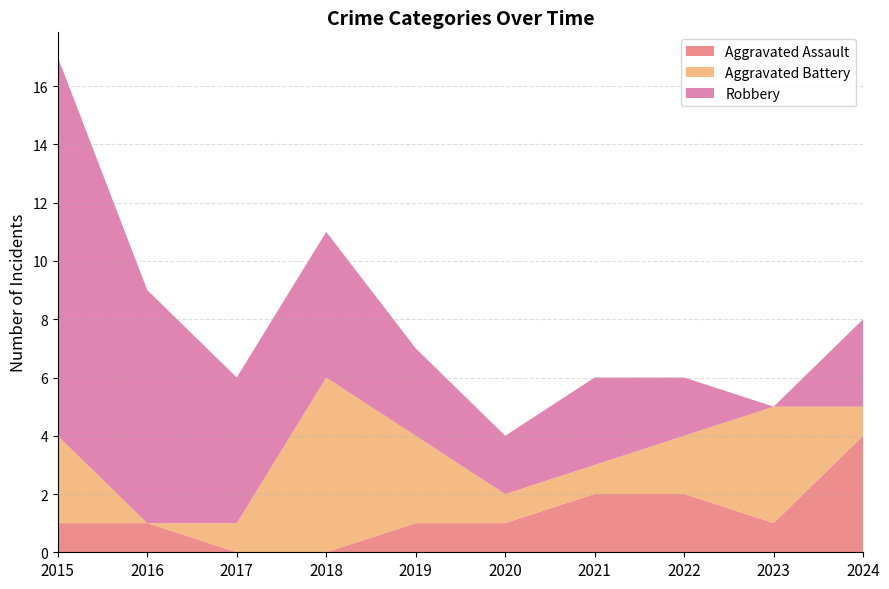

Reading right to left, what are all the values shown in this chart?

Aggravated Assault: 4	1	2	2	1	1	0	0	1	1
Aggravated Battery: 1	4	2	1	1	3	6	1	0	3
Robbery: 3	0	2	3	2	3	5	5	8	13